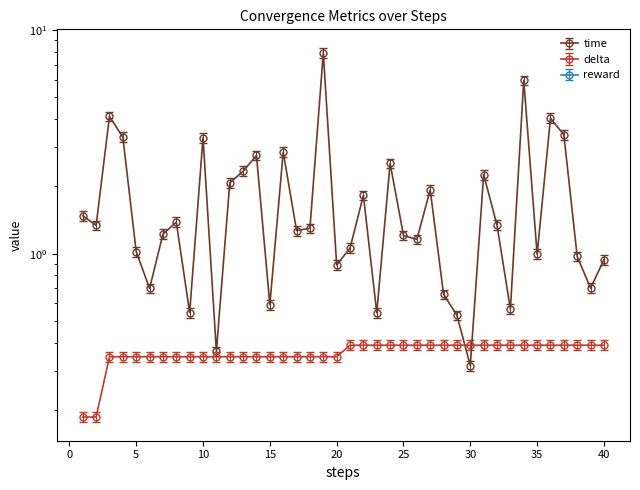

Reading left to right, list all the values displayed in this chart.

time: 1=1.5	2=1.3	3=4.1	4=3.3	5=1.0	6=0.7	7=1.2	8=1.4	9=0.5	10=3.3	11=0.4	12=2.1	13=2.3	14=2.7	15=0.6	16=2.8	17=1.3	18=1.3	19=7.9	20=0.9	21=1.1	22=1.8	23=0.5	24=2.5	25=1.2	26=1.2	27=1.9	28=0.7	29=0.5	30=0.3	31=2.3	32=1.3	33=0.6	34=6.0	35=1.0	36=4.0	37=3.4	38=1.0	39=0.7	40=0.9
delta: 1=0.2	2=0.2	3=0.3	4=0.3	5=0.3	6=0.3	7=0.3	8=0.3	9=0.3	10=0.3	11=0.3	12=0.3	13=0.3	14=0.3	15=0.3	16=0.3	17=0.3	18=0.3	19=0.3	20=0.3	21=0.4	22=0.4	23=0.4	24=0.4	25=0.4	26=0.4	27=0.4	28=0.4	29=0.4	30=0.4	31=0.4	32=0.4	33=0.4	34=0.4	35=0.4	36=0.4	37=0.4	38=0.4	39=0.4	40=0.4